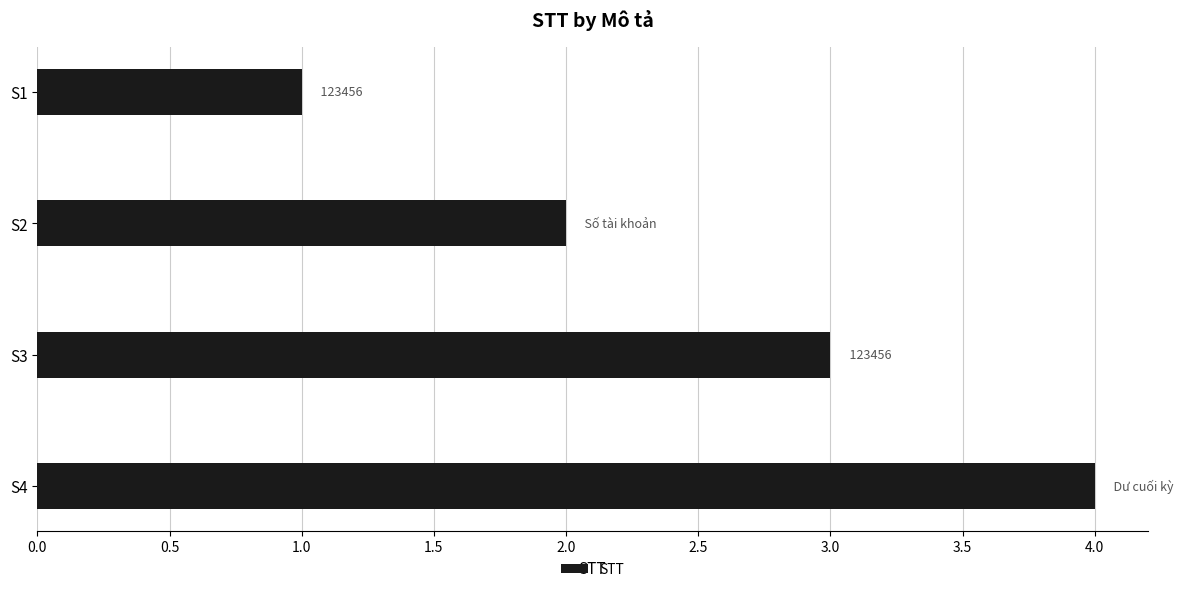

Does the chart contain any negative values?

No